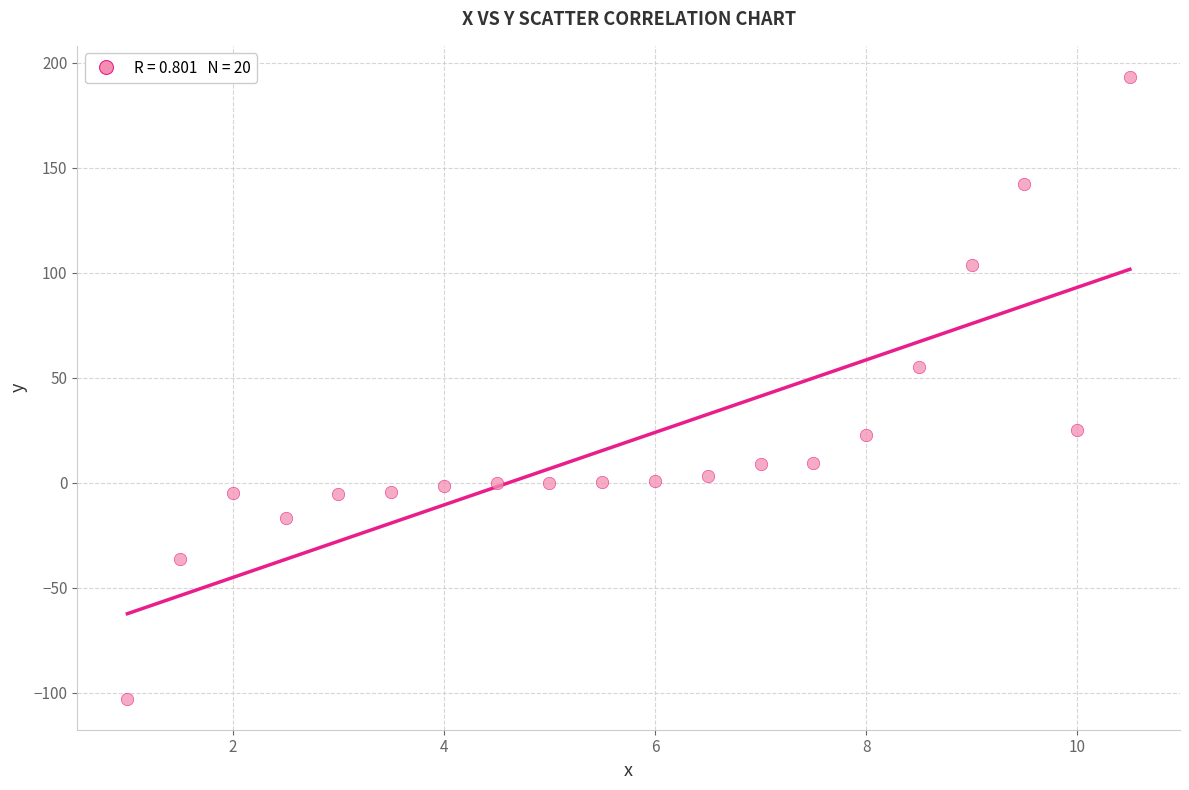

What Y value in the scatter plot is closest to 45?

54.9